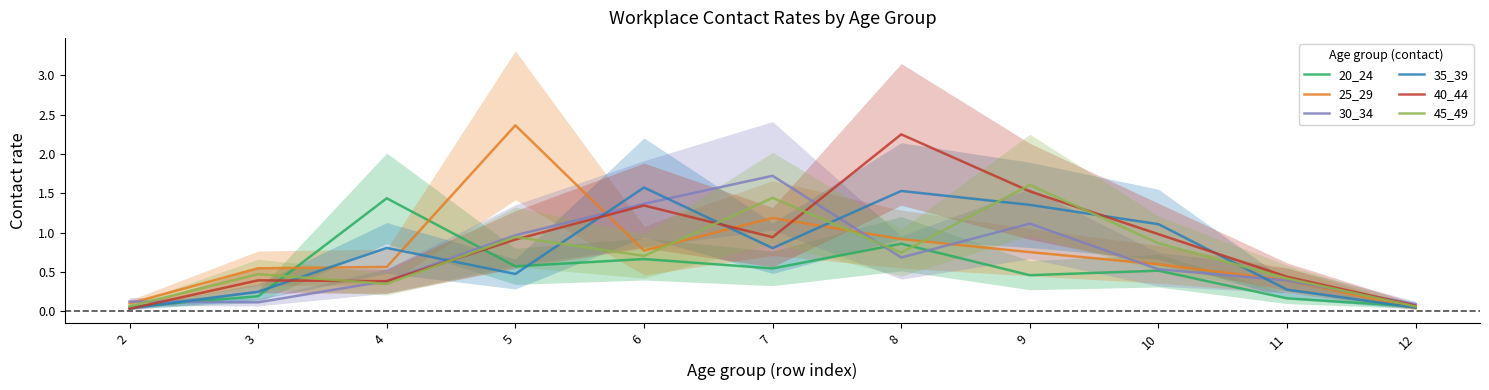

The value of 35_39 at 4 is 1.4. True or false?

False